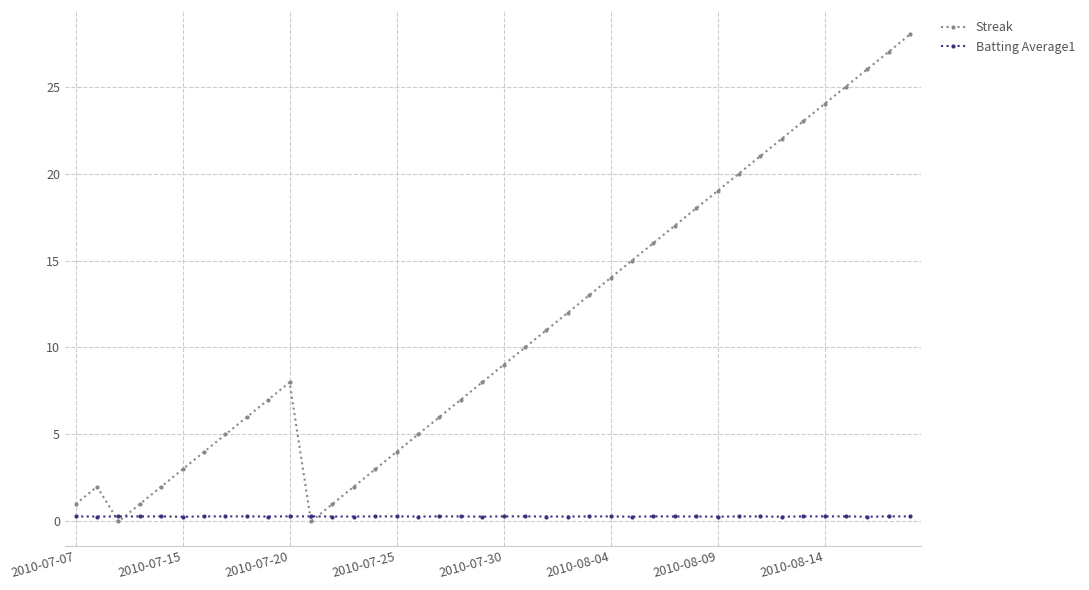

Rank the series by their average value, from lowest to highest.

Batting Average1, Streak